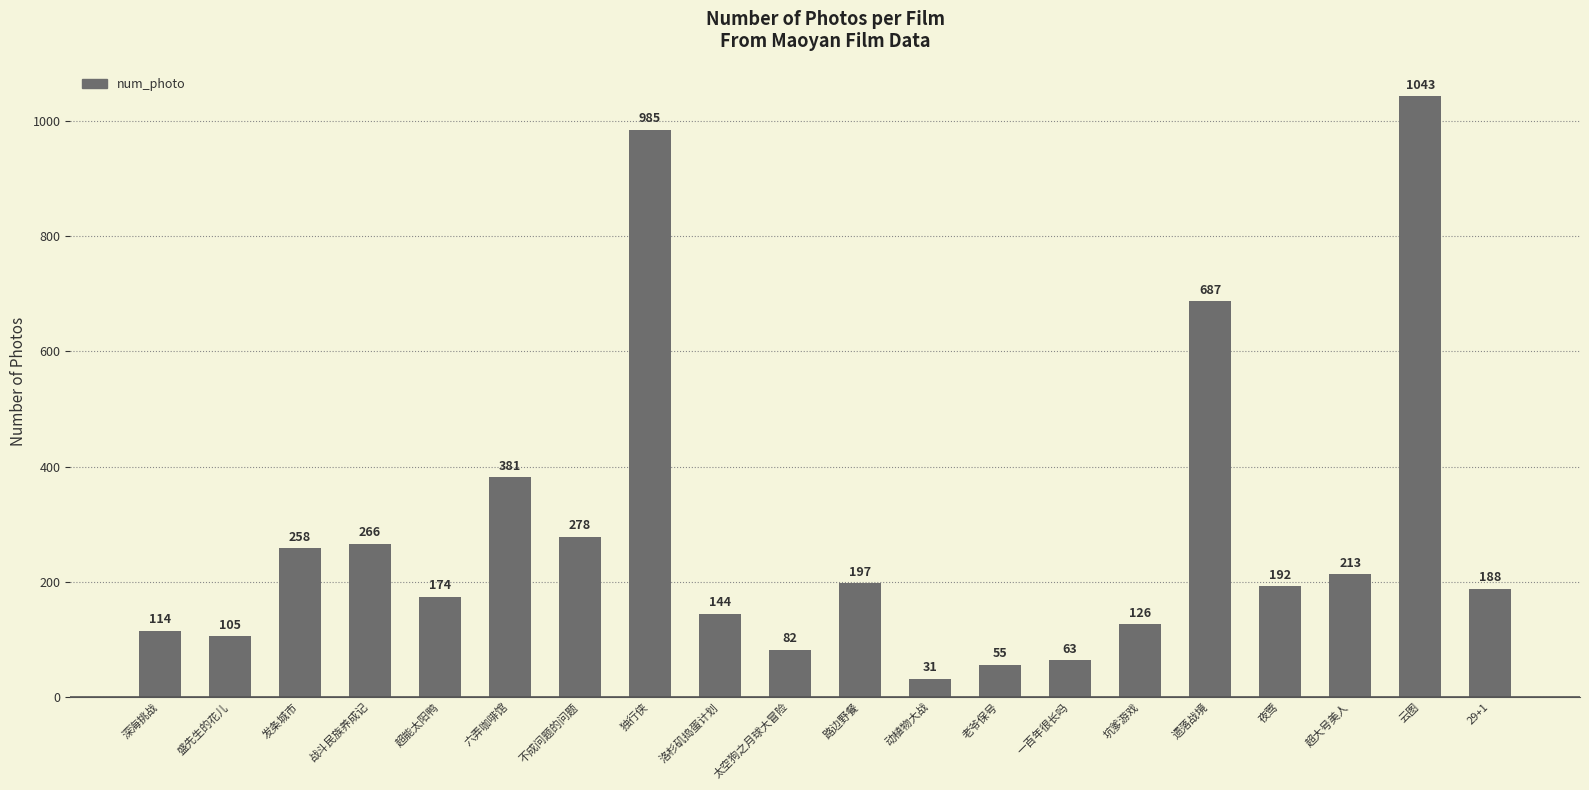

What value does the data have at 老爷保号?

55